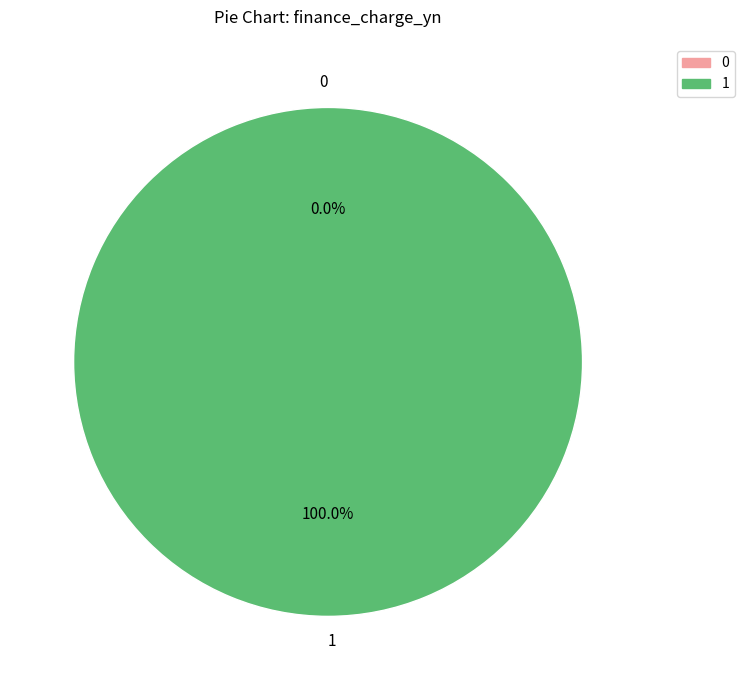

To the nearest percent, what is the difference between the largest and smallest slice percentages?

100%